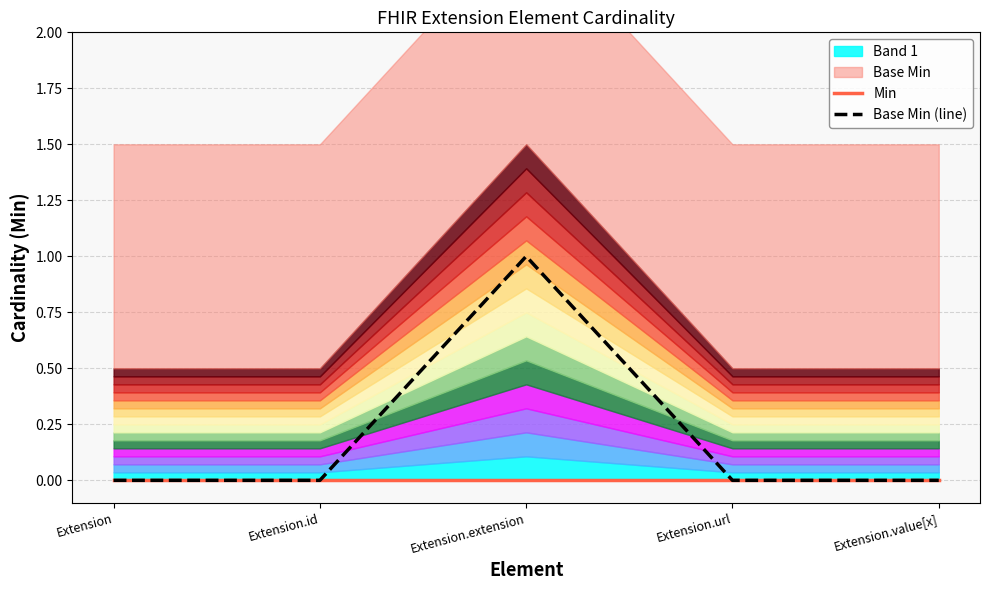

Does the chart display data point markers on the line(s)?

No